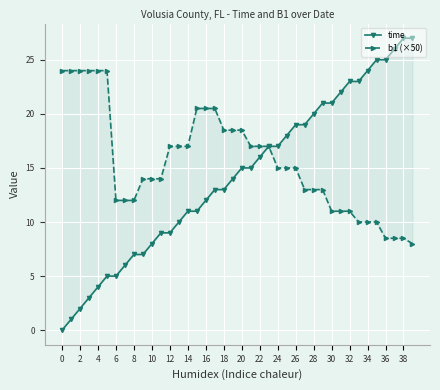

Is it true that time equals 23.3 at 21?

False